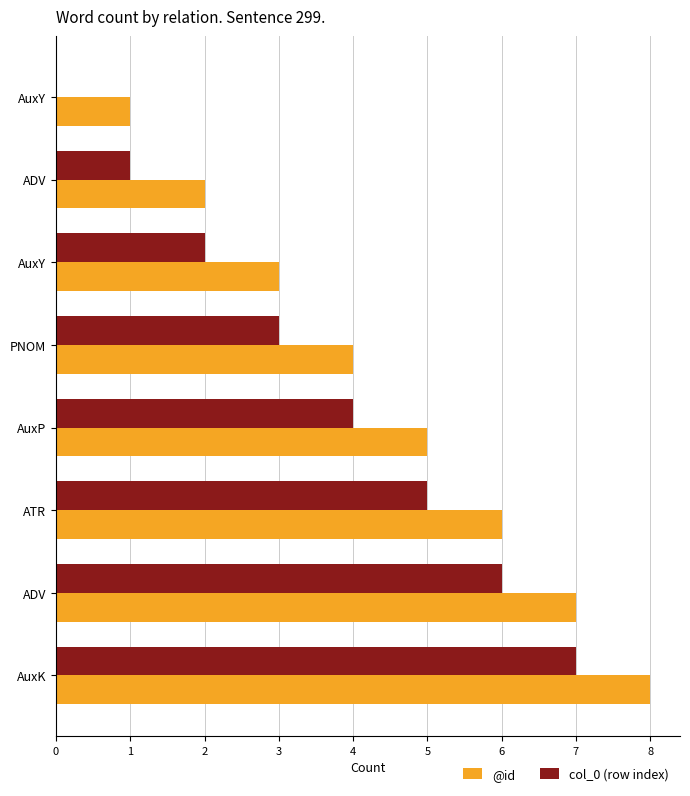

Rank the series by their average value, from lowest to highest.

col_0 (row index), @id